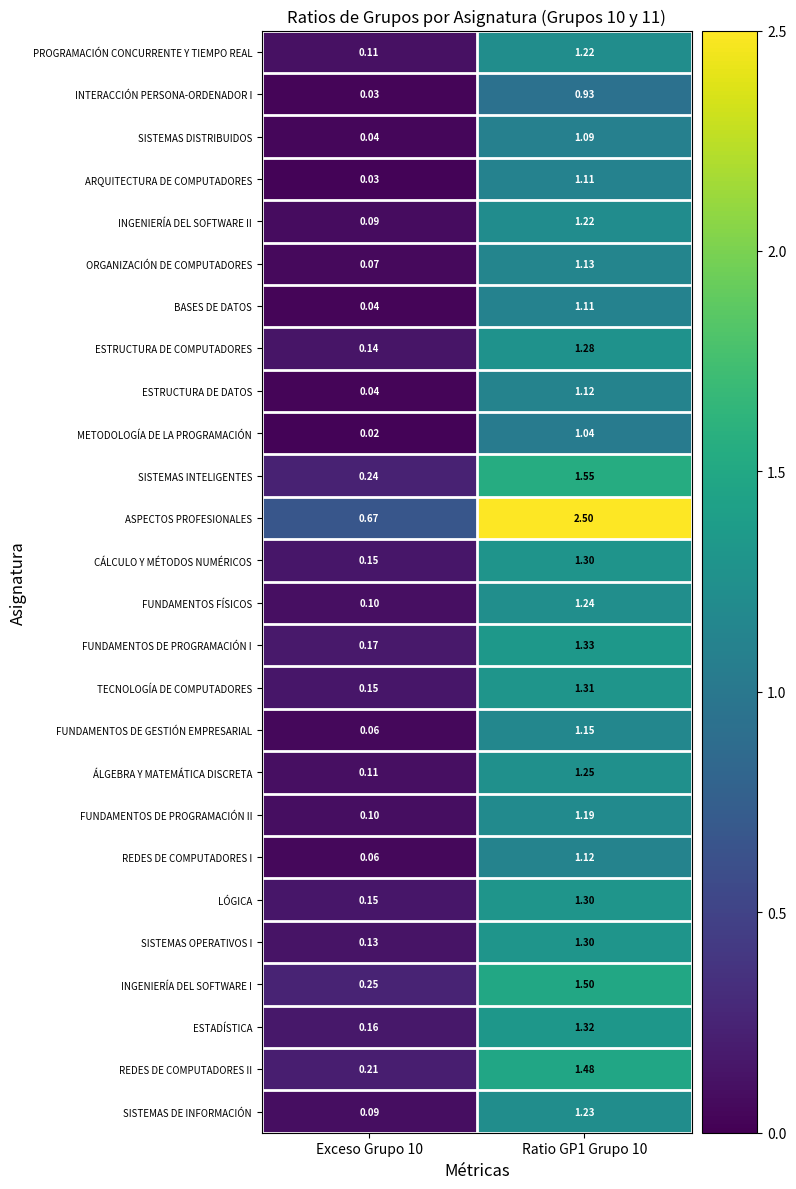

Which series has the largest total across all categories?

ASPECTOS PROFESIONALES